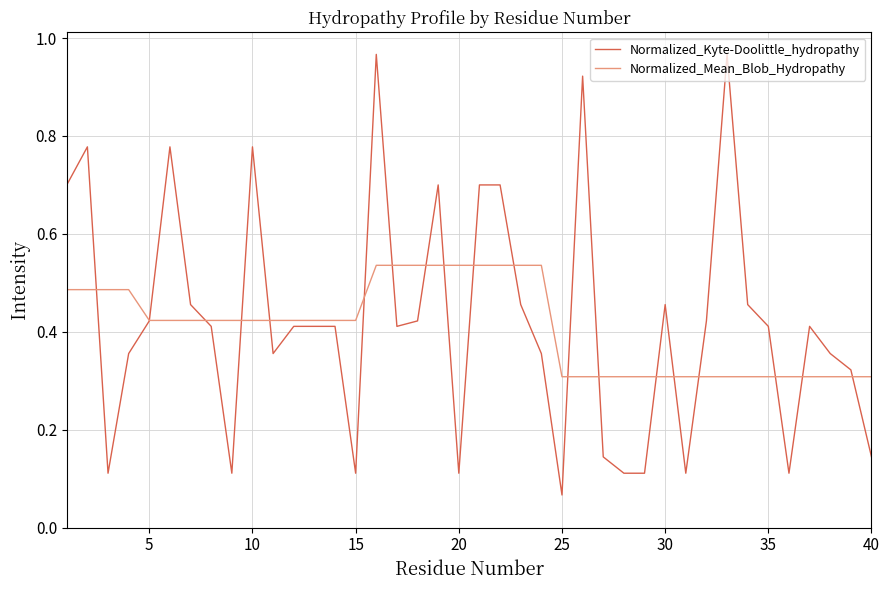

Which series has the widest spread of values?

Normalized_Kyte-Doolittle_hydropathy